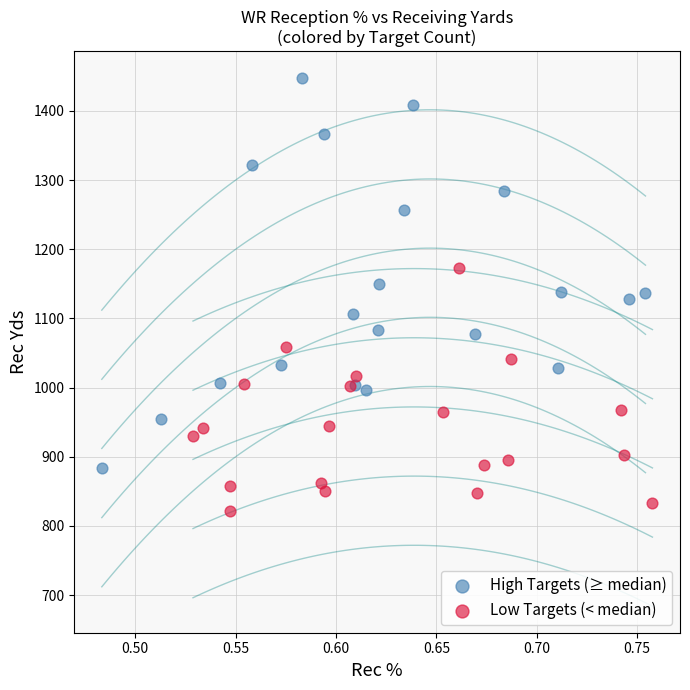

Which series has the largest Y range (max minus min)?

High Targets (≥ median)